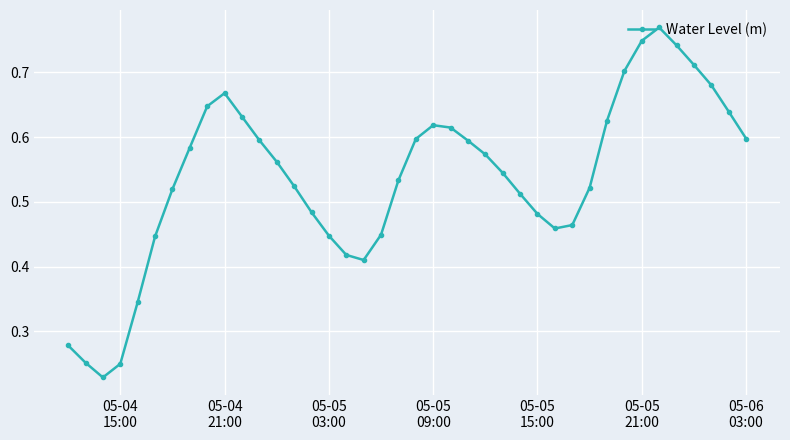

How many values are between 0 and 1?

40